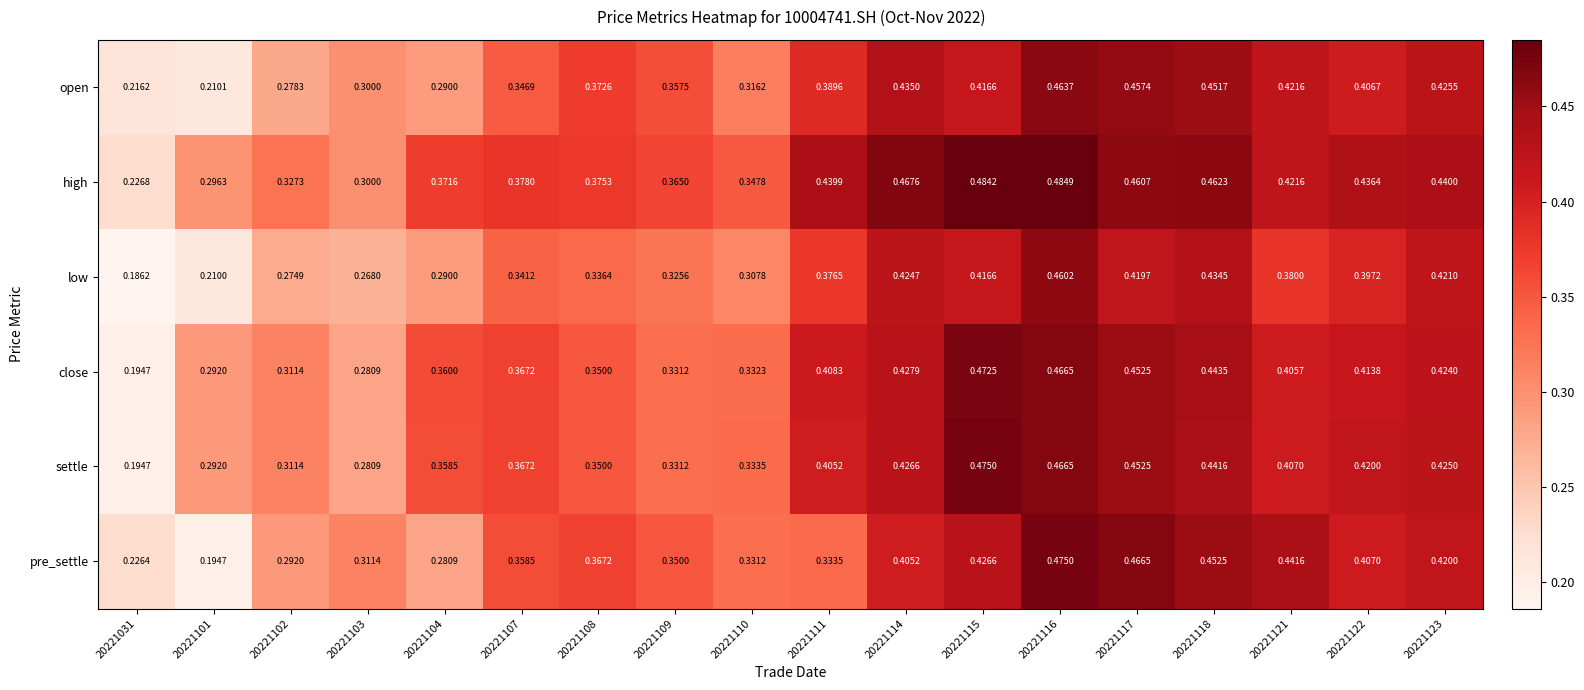

Is the value of open at 20221118 greater than the value of pre_settle at 20221115?

Yes